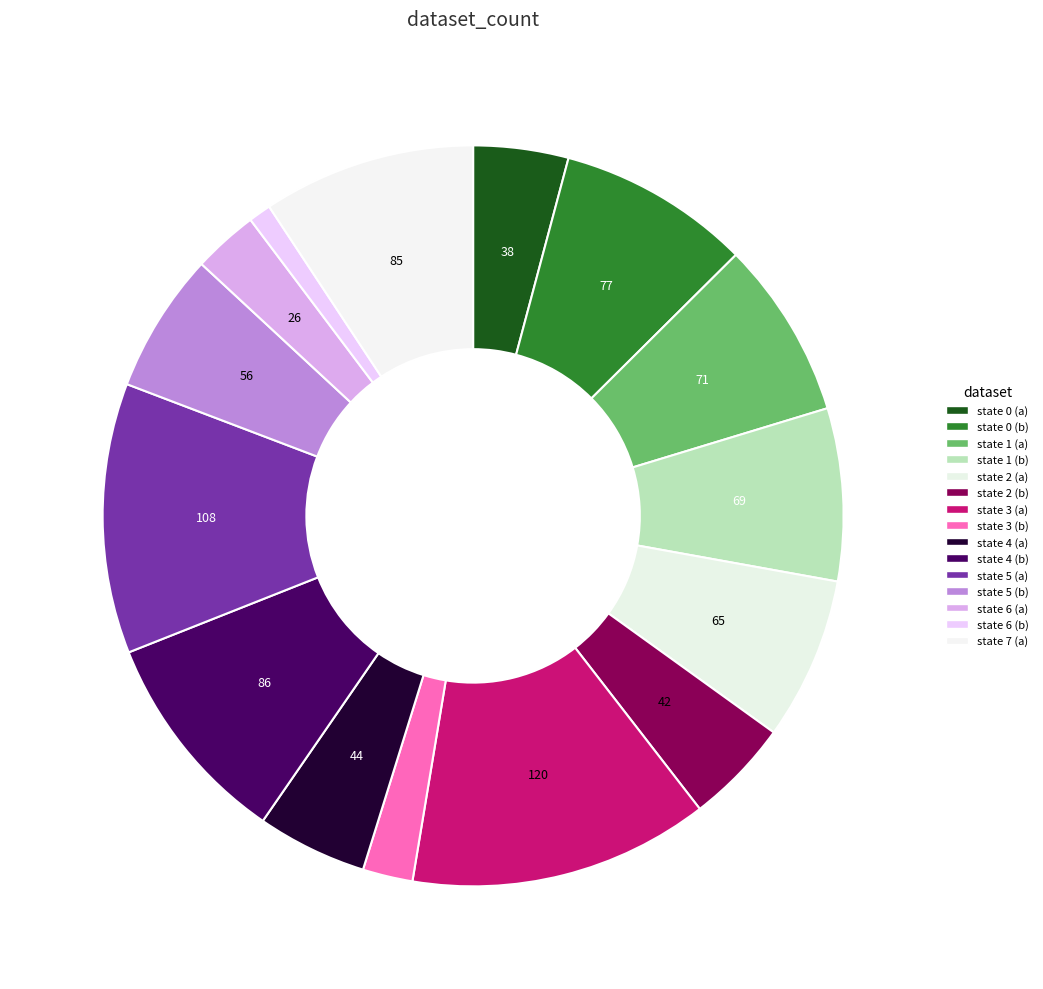

Count the number of slices in the pie.

15